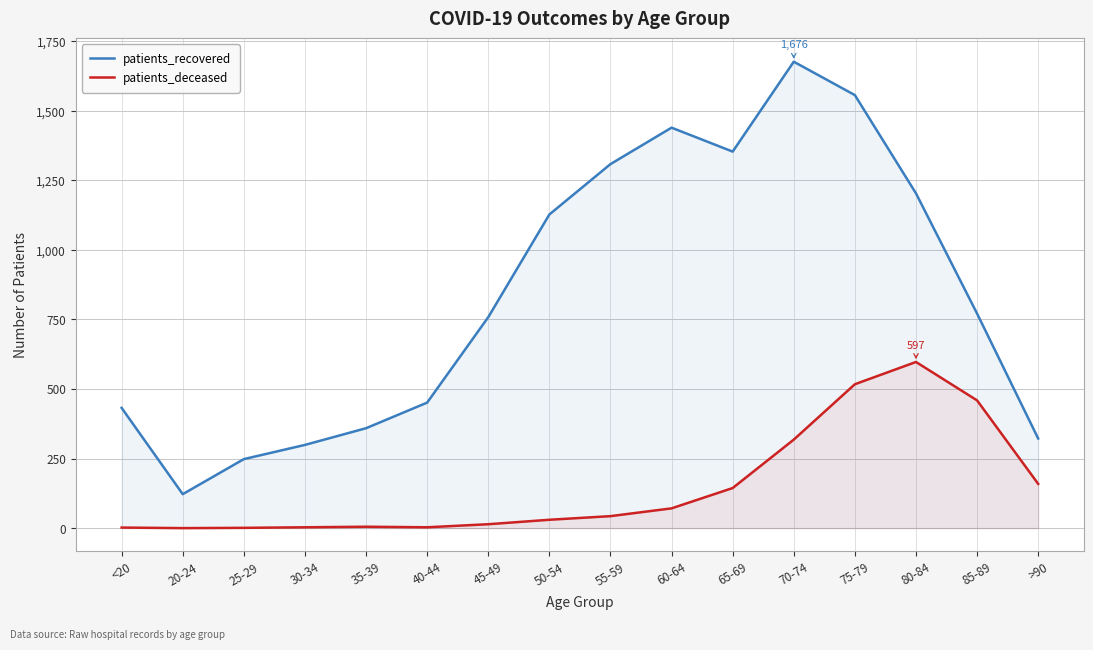

At which label does patients_recovered reach its peak?

70-74